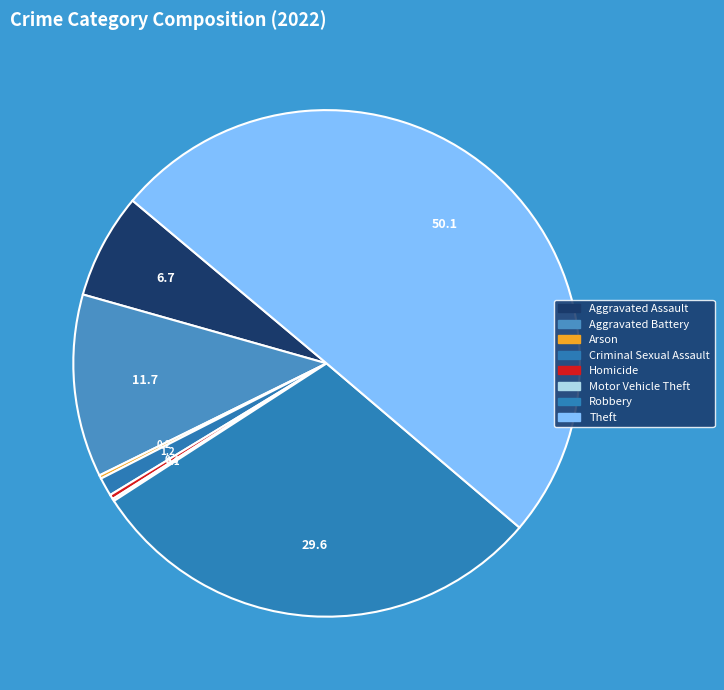

To the nearest percent, what is the average slice percentage?

12%